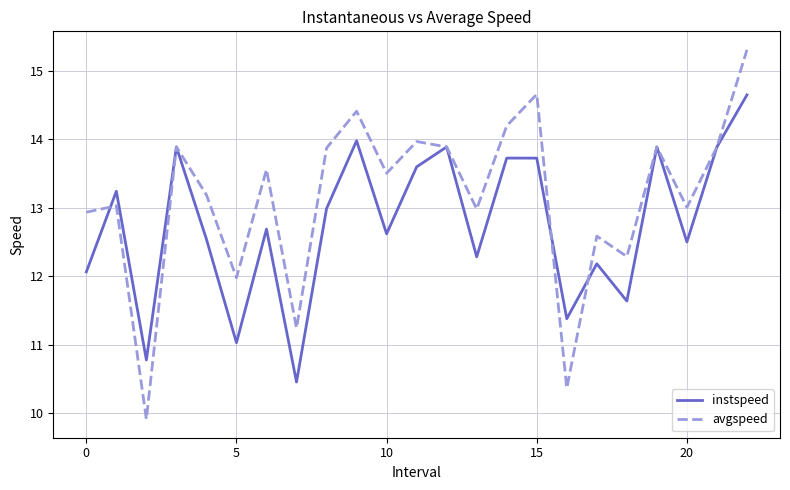

What is the maximum value for avgspeed?

15.3